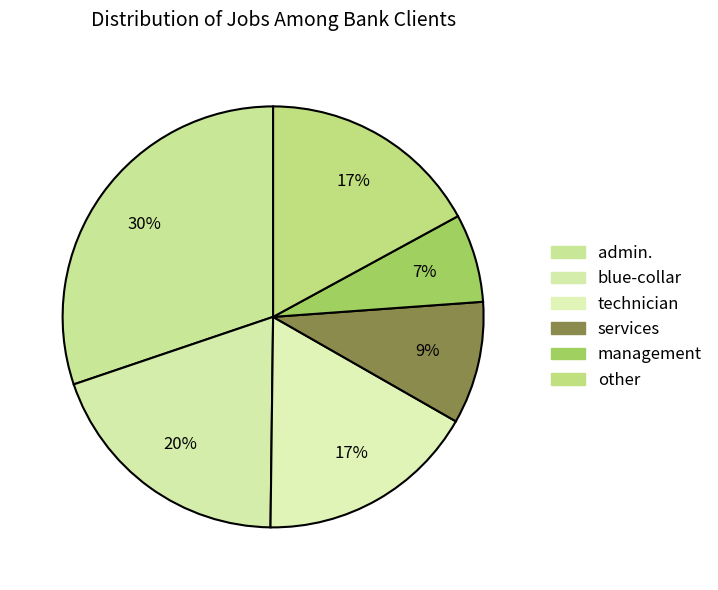

How many slices are in this pie chart?

6